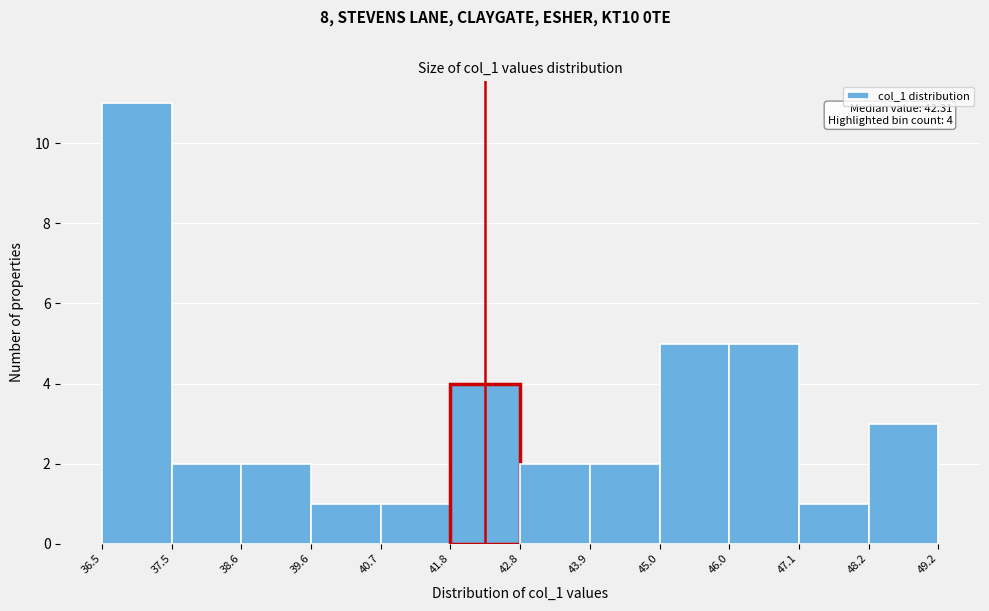

Which range on the x-axis has the tallest bar?

36.5 to 37.5